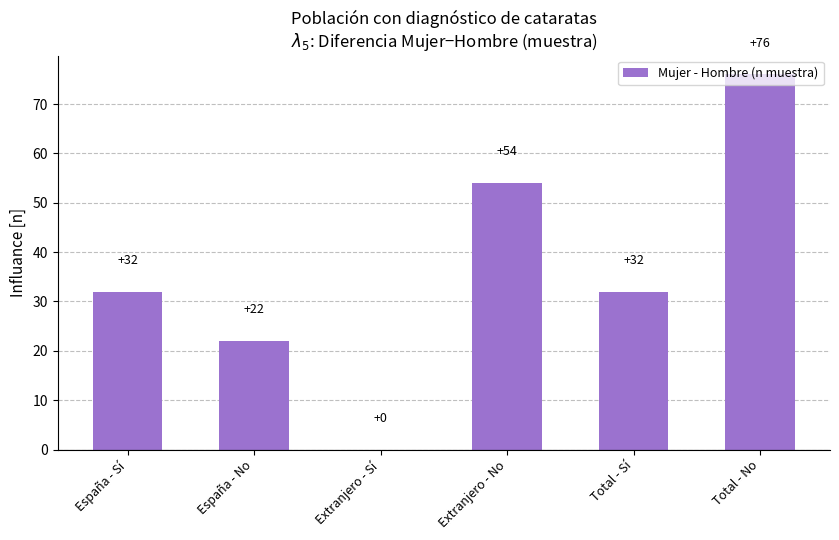

True or false: the data shows 38 at España - No.

False